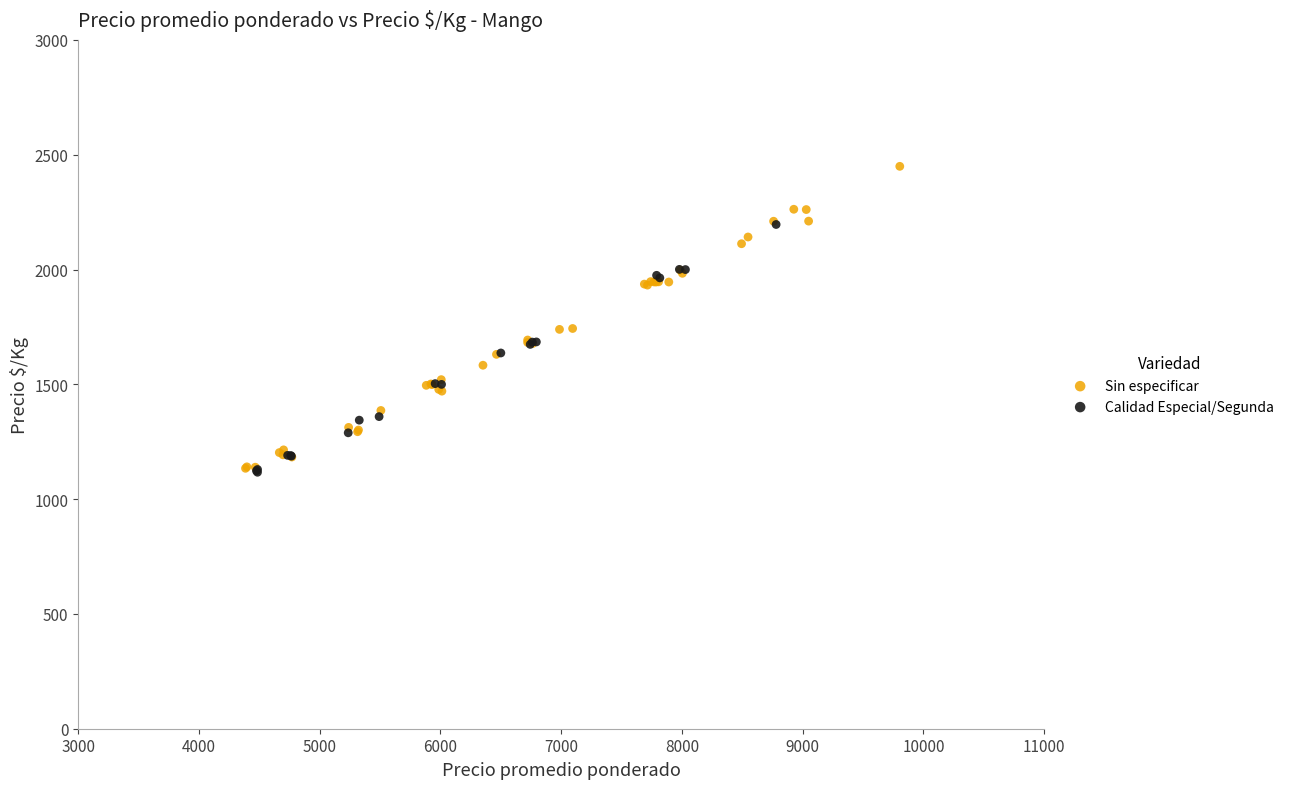

Which series contains the highest Y value?

Sin especificar